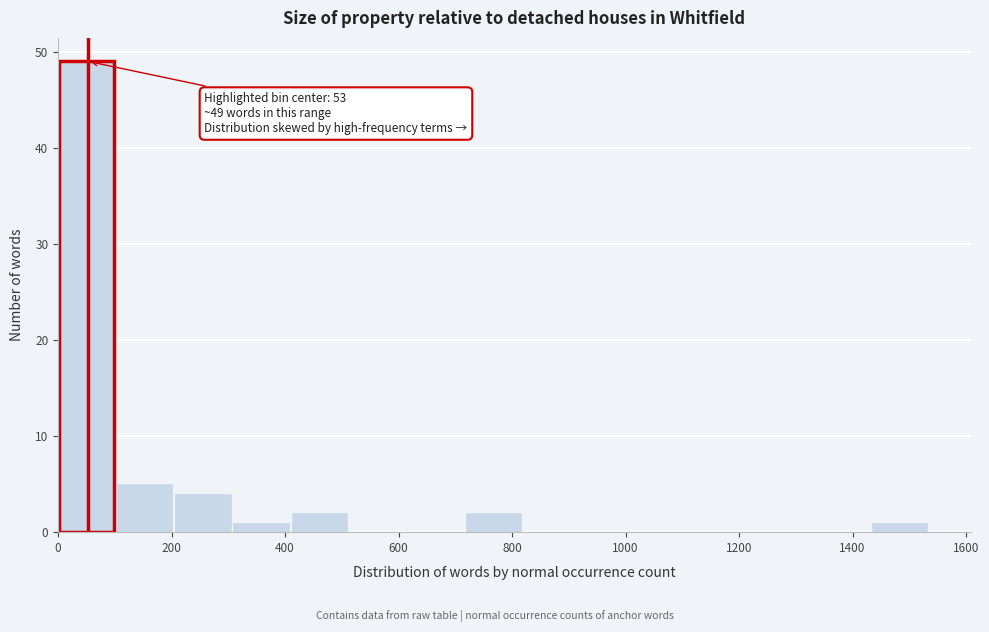

Which range on the x-axis has the tallest bar?

0 to 100